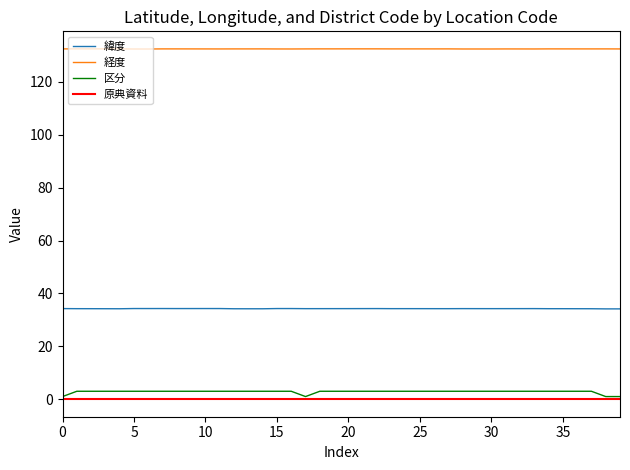

True or false: 経度 and 緯度 cross at least once.

False